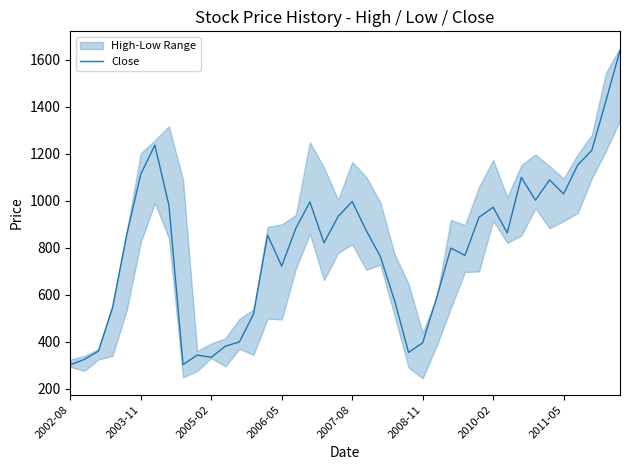

How many points are higher than both their immediate neighbors (excluding endpoints)?

9